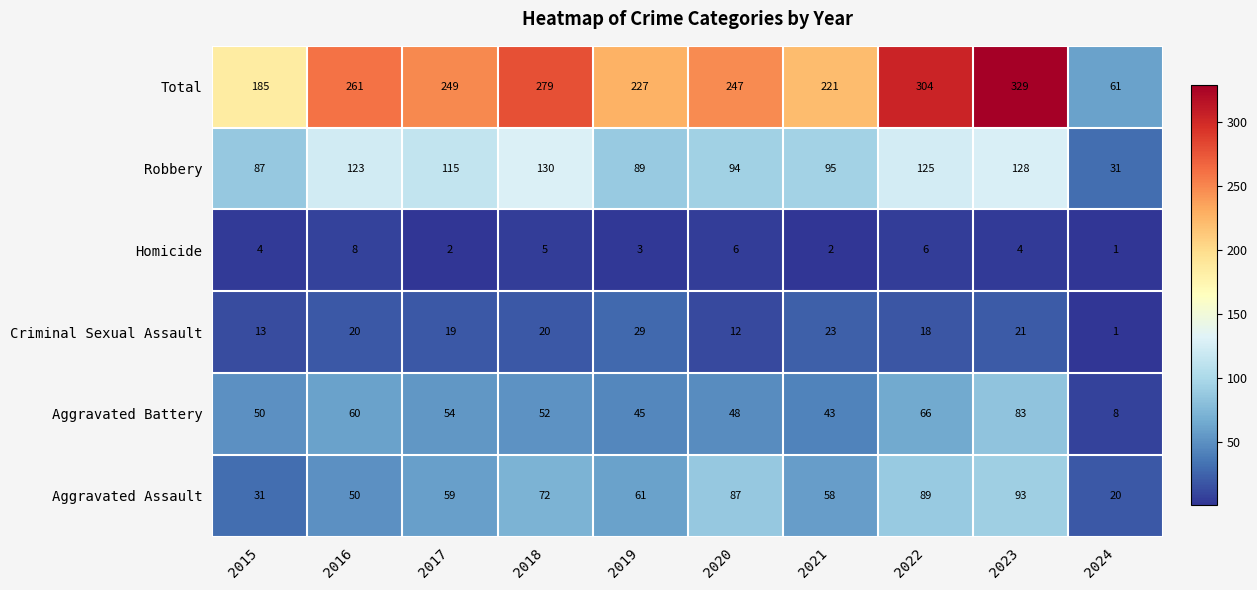

What is the average value of the Homicide series?

4